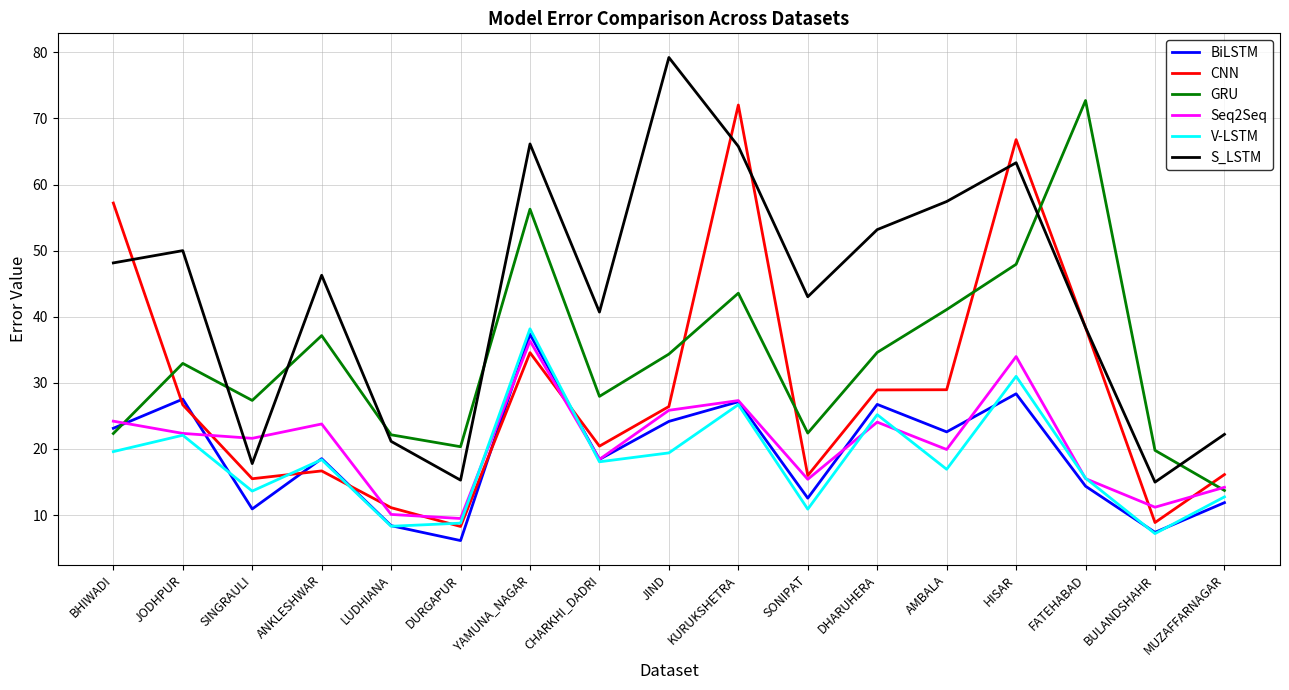

What position from the left is DHARUHERA?

12